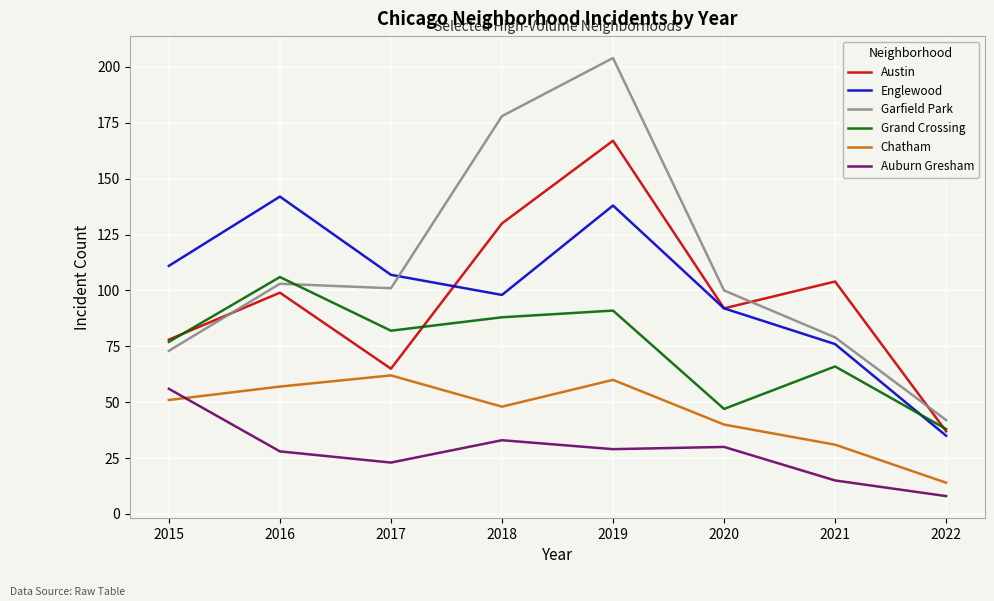

Rank the series by their maximum value, from highest to lowest.

Garfield Park, Austin, Englewood, Grand Crossing, Chatham, Auburn Gresham